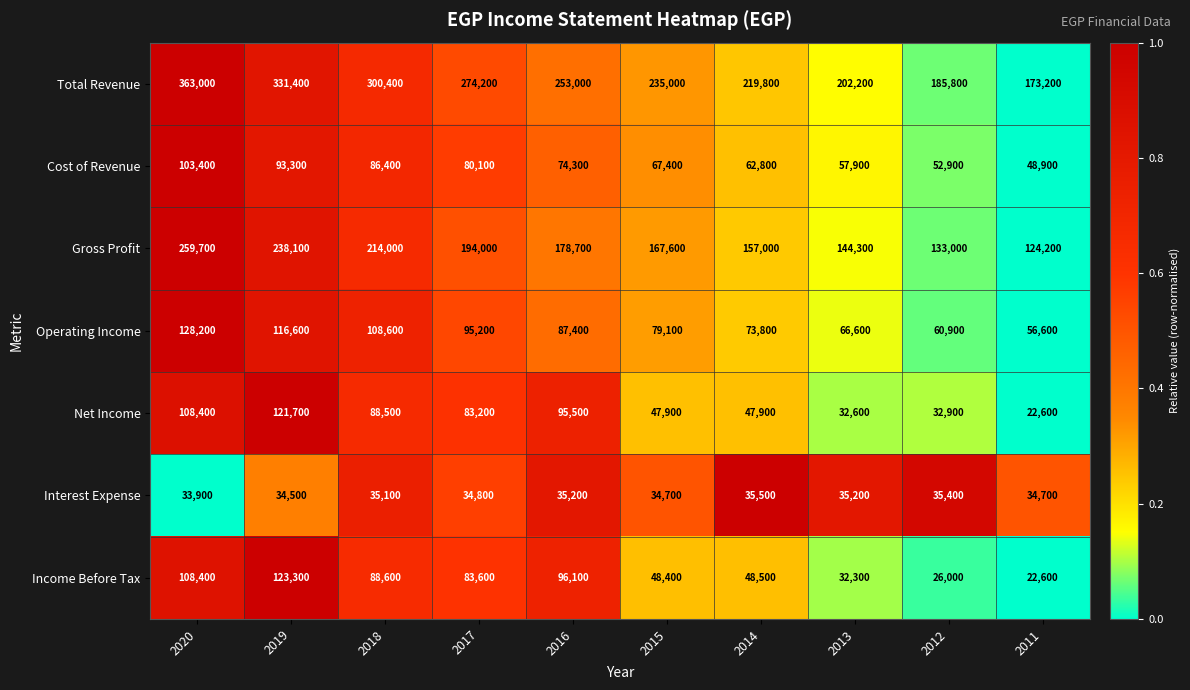

Which series has the widest spread of values?

Total Revenue